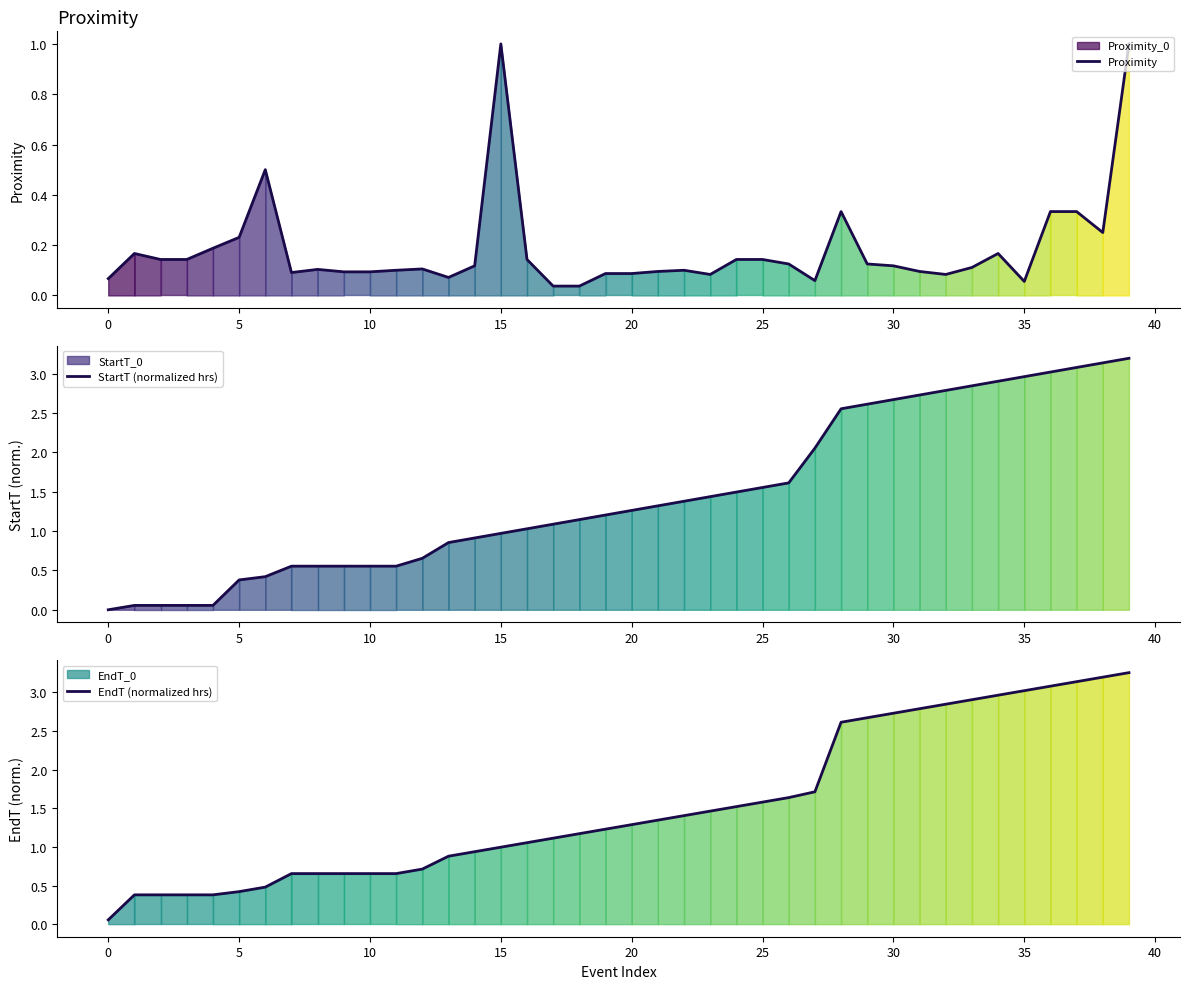

Does the chart display data point markers on the line(s)?

No